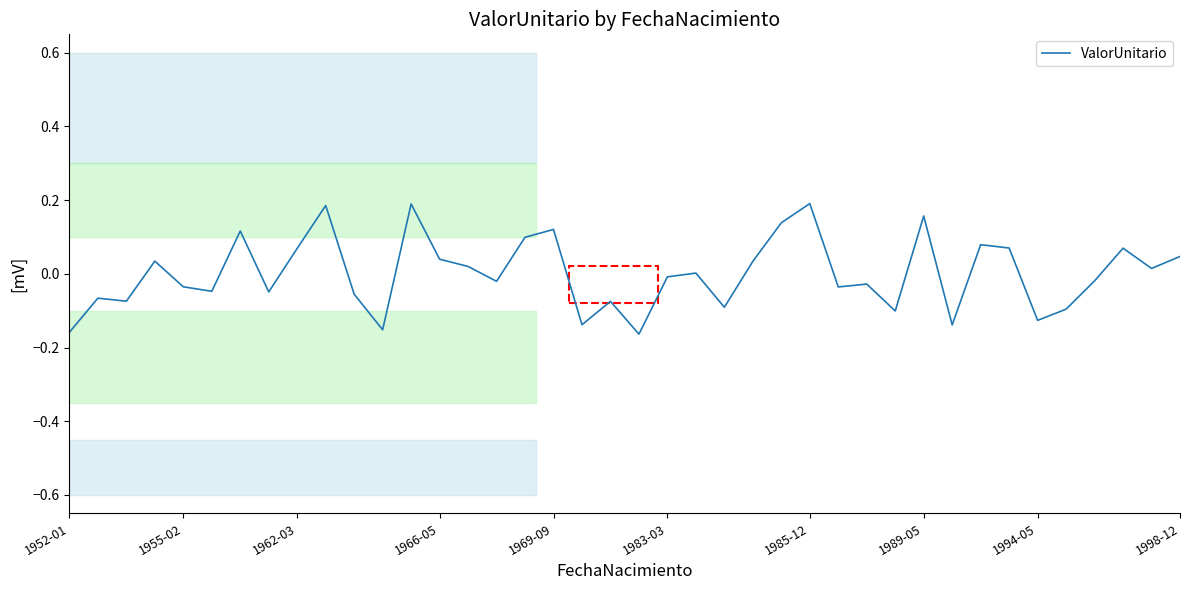

What is the difference between the maximum and minimum values?

0.4